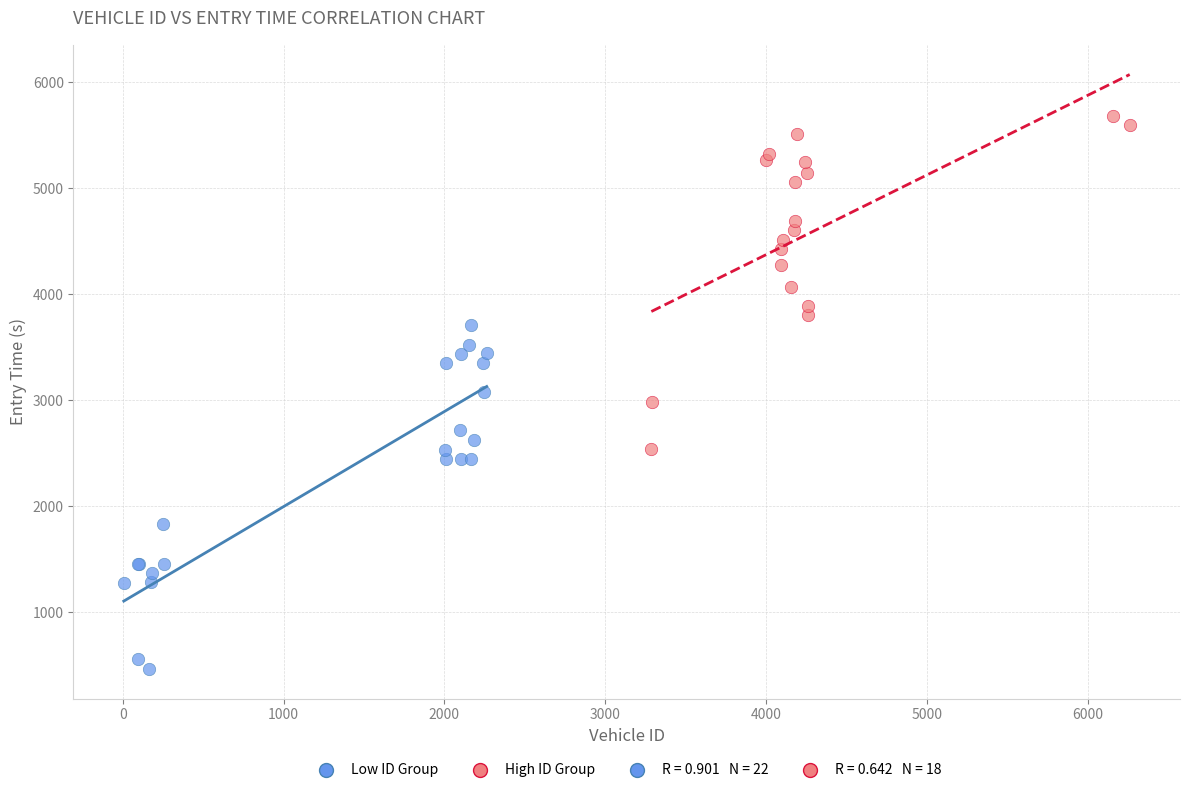

Which series reaches the minimum Y coordinate?

Low ID Group